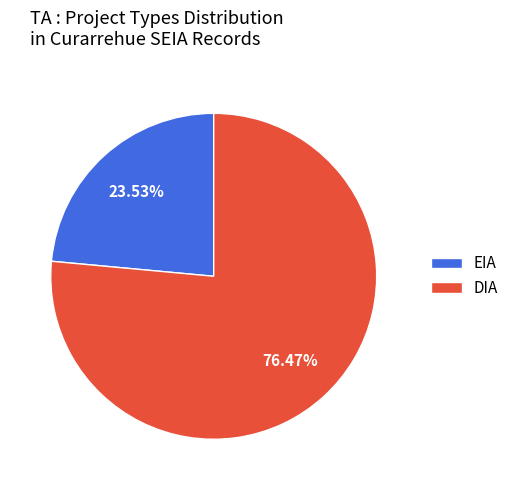

What is the largest slice in the pie chart?

DIA